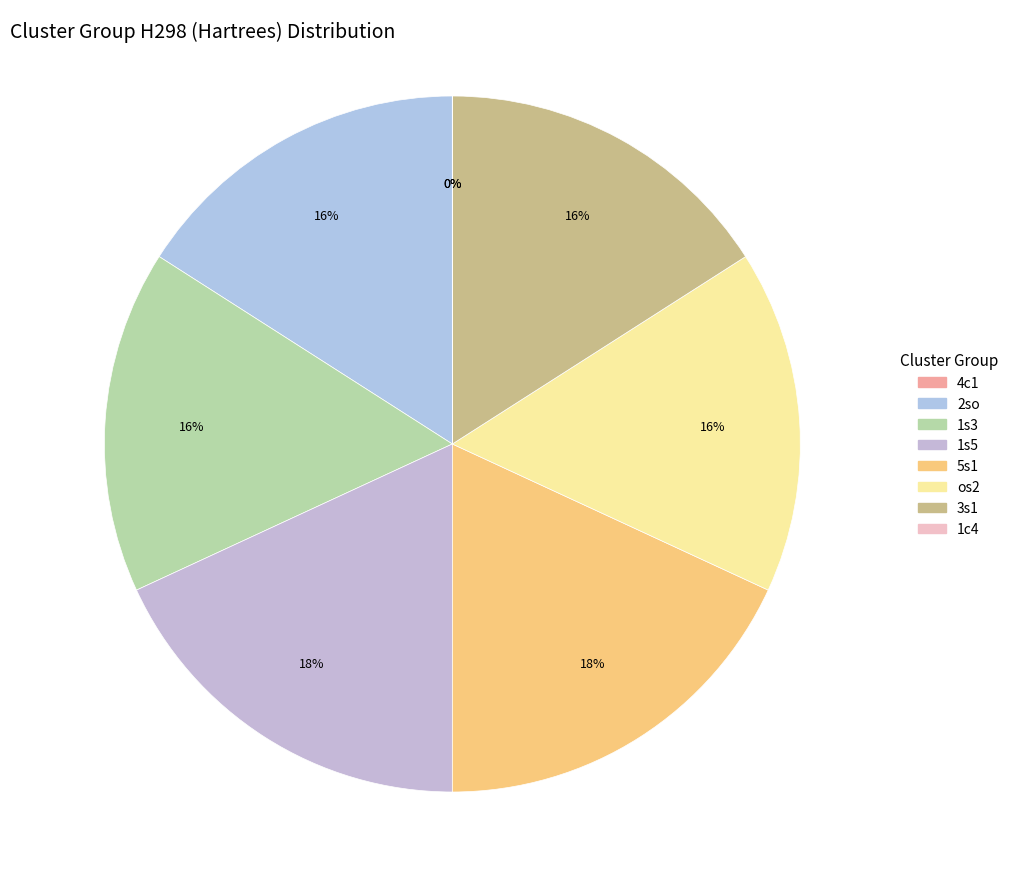

Does os2 account for over 50% of the chart?

No